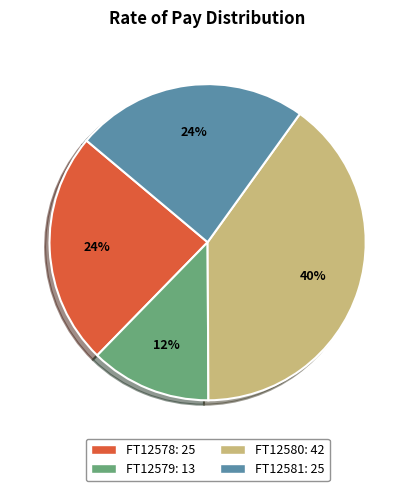

To the nearest percent, what is the combined percentage of FT12579 and FT12580?

52%